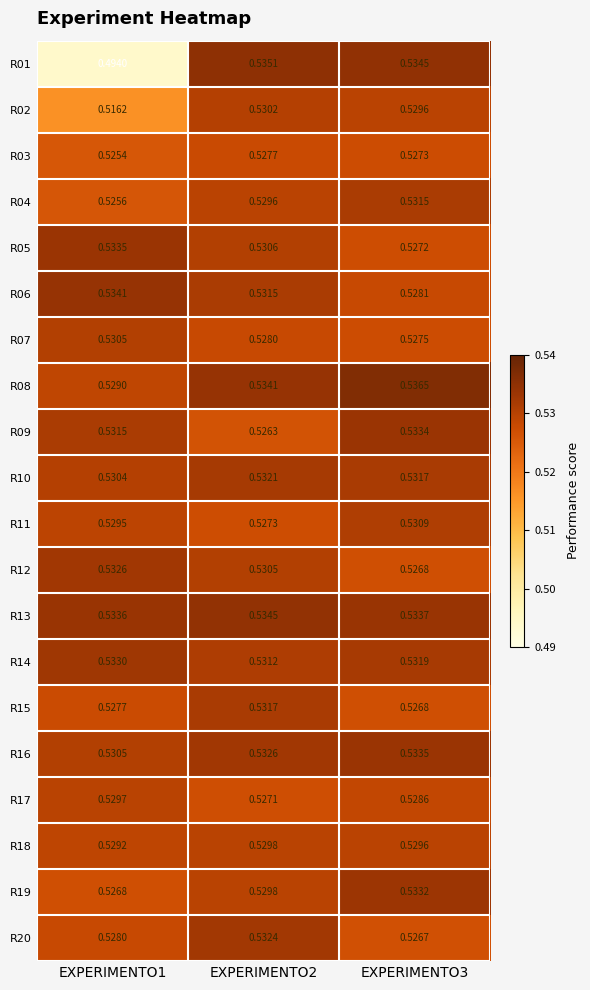

Is the value of R19 at EXPERIMENTO2 greater than the value of R17 at EXPERIMENTO3?

Yes